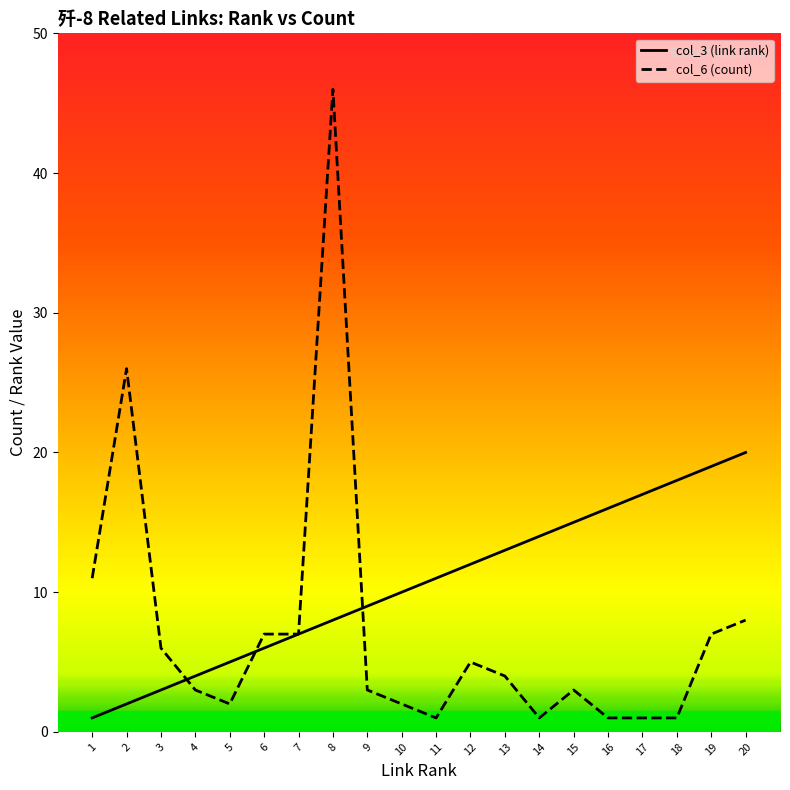

How many lines are shown in the chart?

2